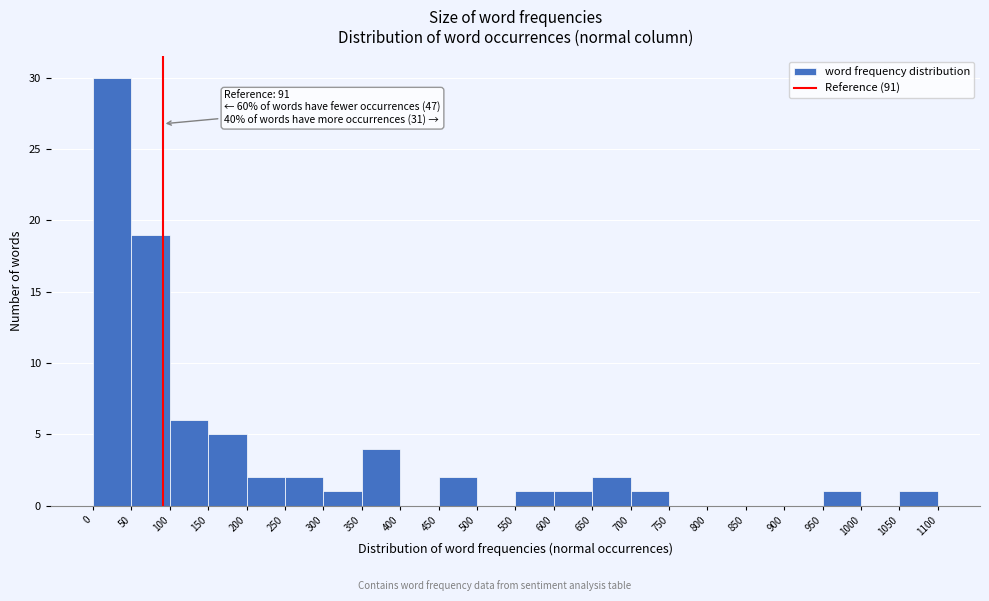

Which range on the x-axis has the tallest bar?

0 to 50